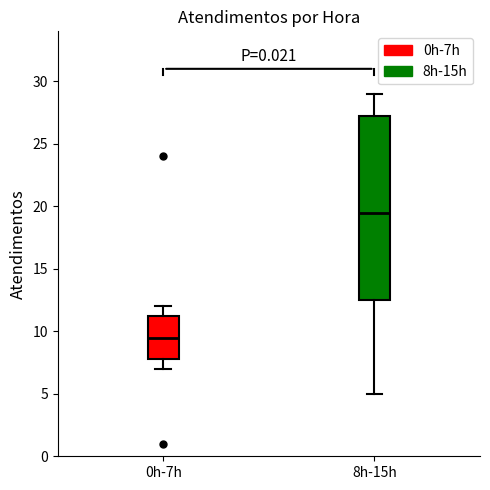

Which box is the tallest, from its lower edge to its upper edge?

8h-15h